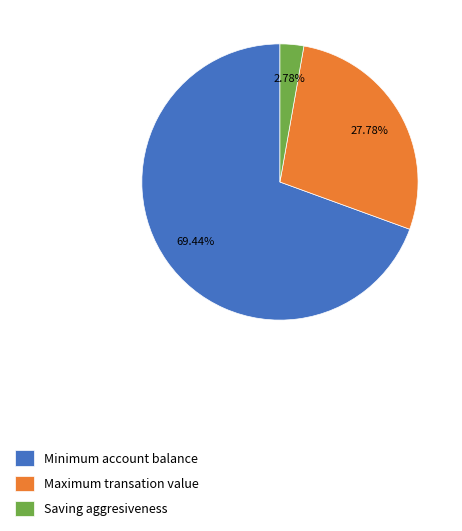

To the nearest percent, what is the average slice percentage?

33%